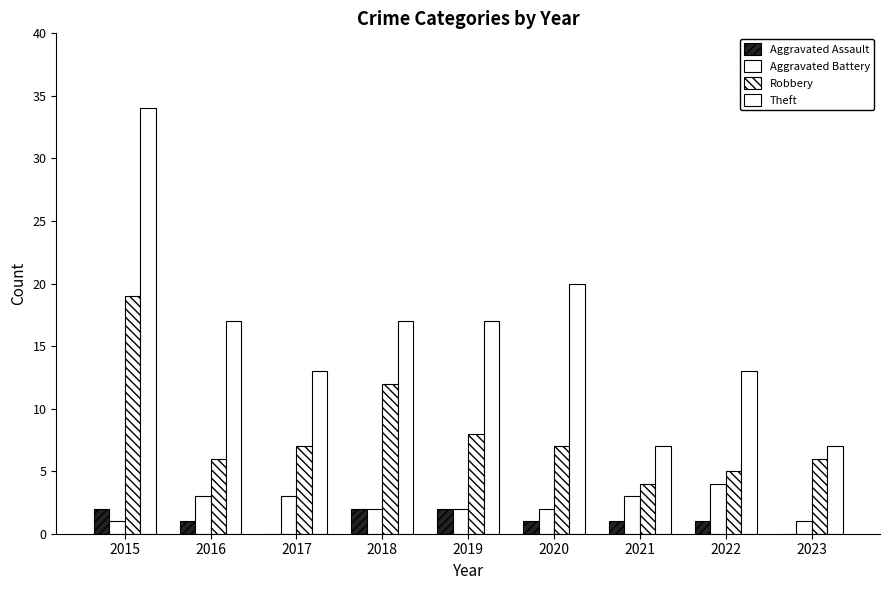

Which series changed the most between 2017 and 2018?

Robbery